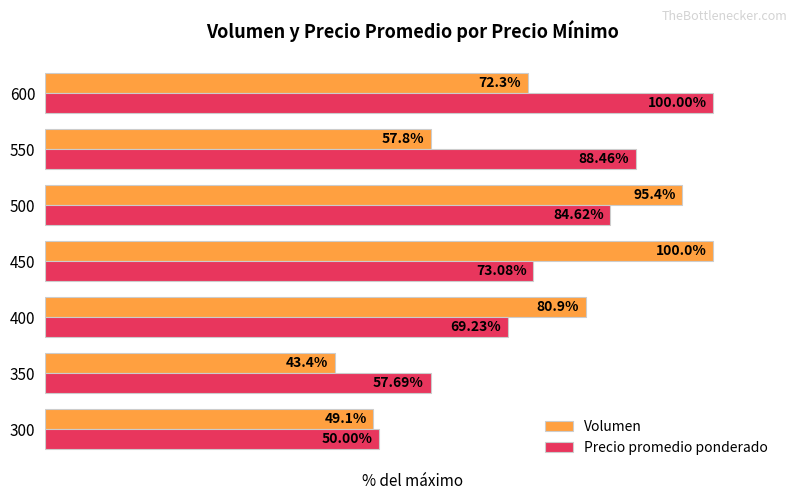

Which series has the largest range (max minus min)?

Volumen